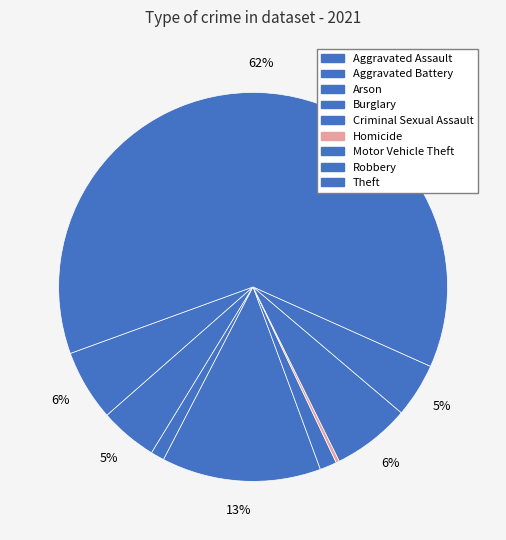

Does Theft represent more than half of the total?

Yes